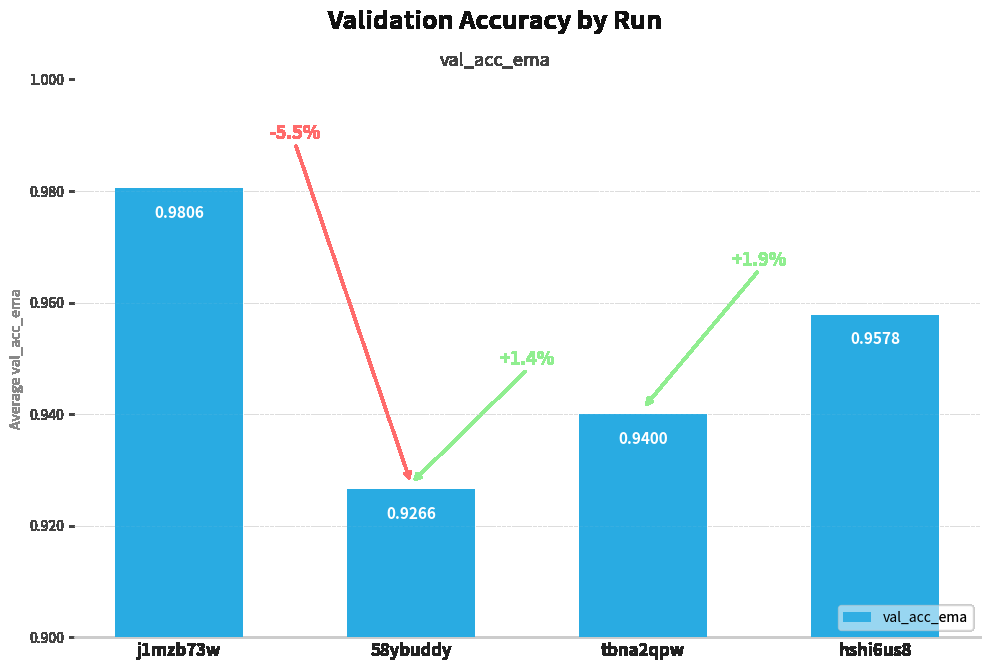

Between j1mzb73w and hshi6us8, which is larger?

j1mzb73w